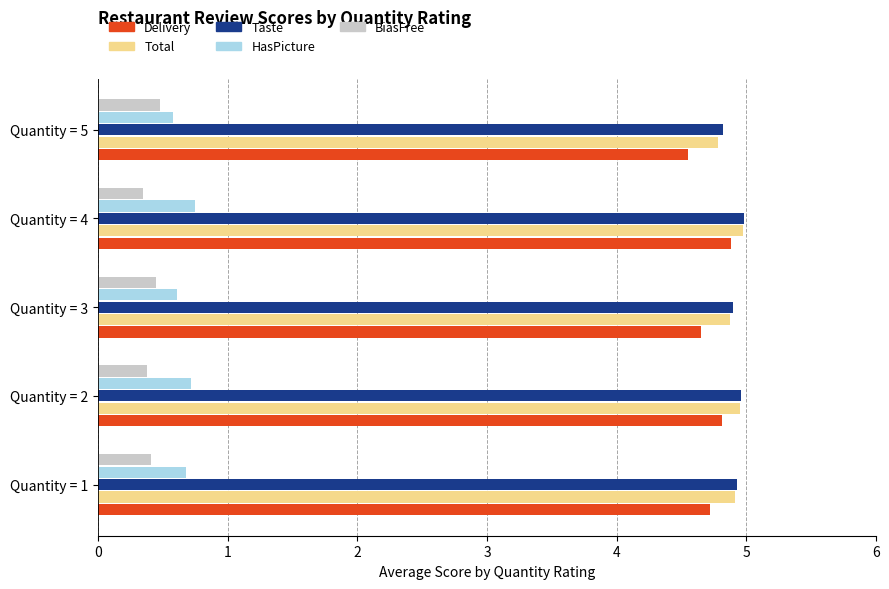

What is the total value across all series at Quantity = 4?

15.9